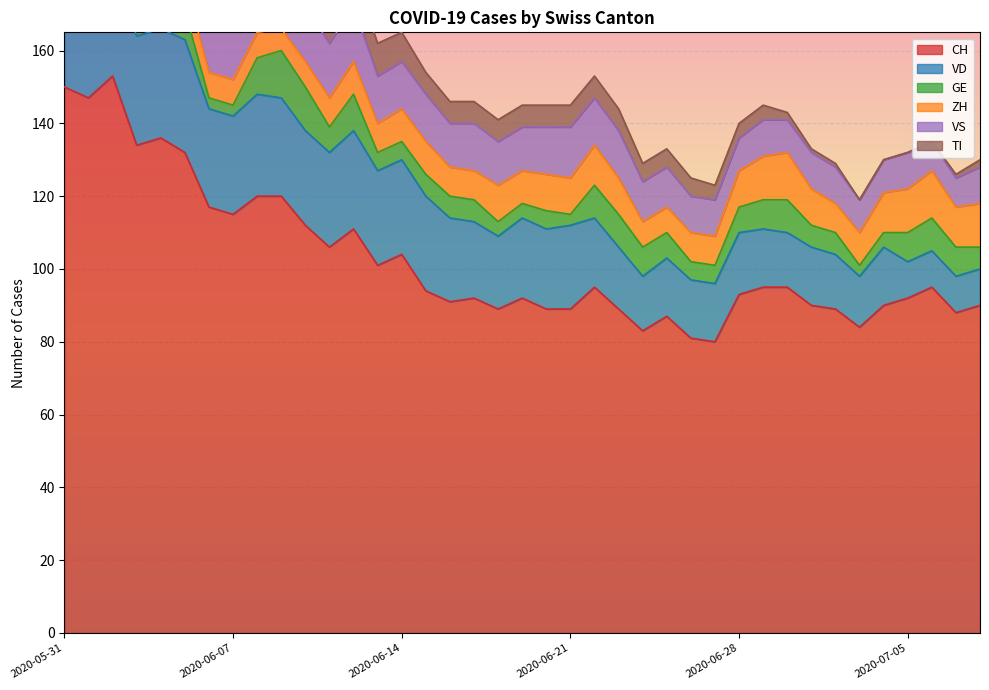

Which has a higher value, 2020-05-31 or 2020-06-26?

2020-05-31